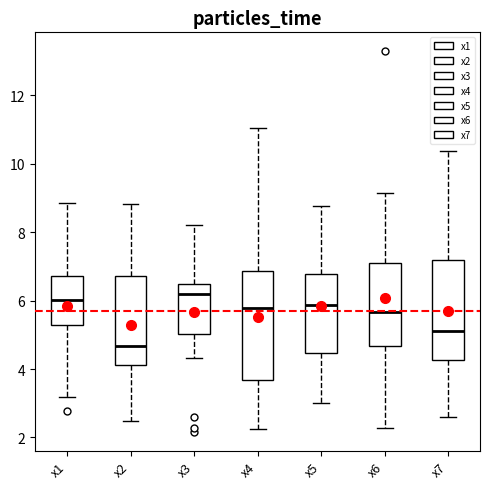

Comparing the boxes themselves (not the whiskers), which one is the tallest?

x4